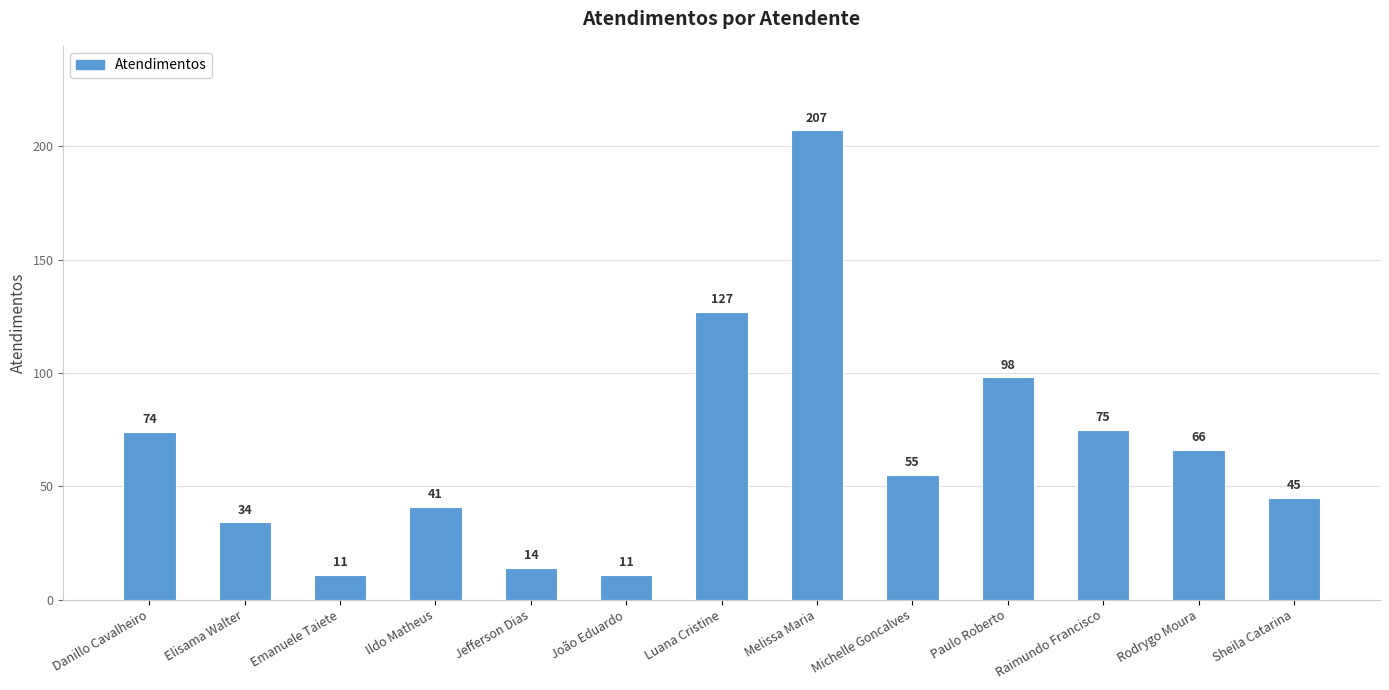

How many data points does each series have?

13